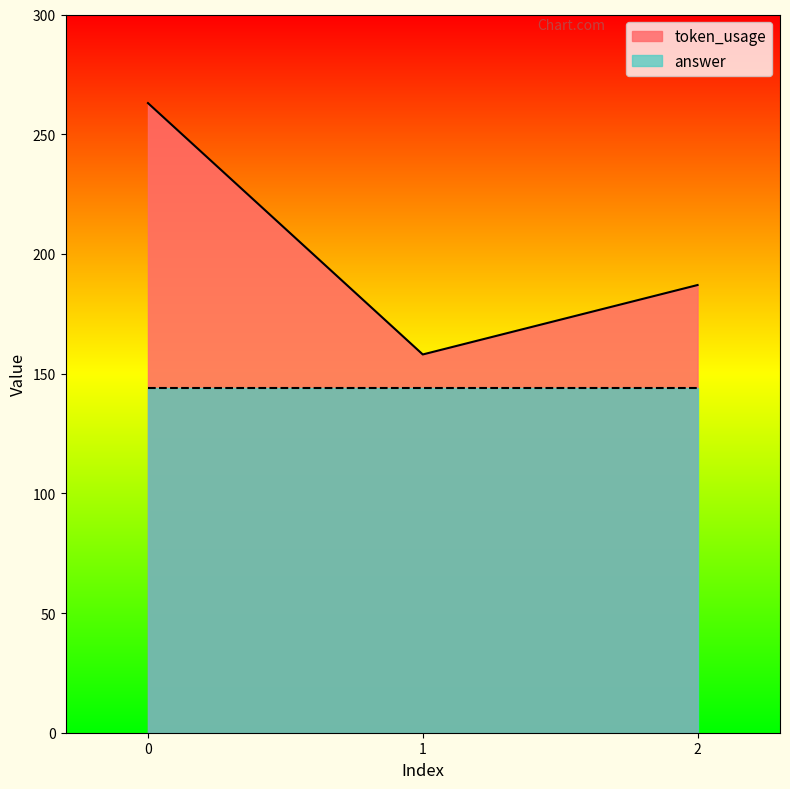

Reading left to right, extract all data points from this chart.

0=263	1=158	2=187